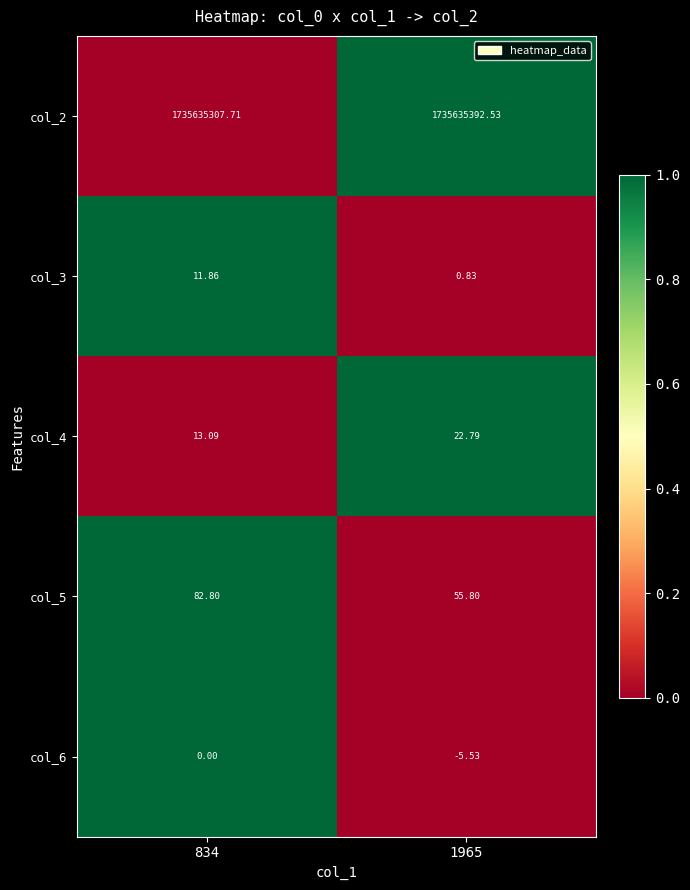

Is the value of col_2 at 834 greater than the value of col_3 at 834?

Yes